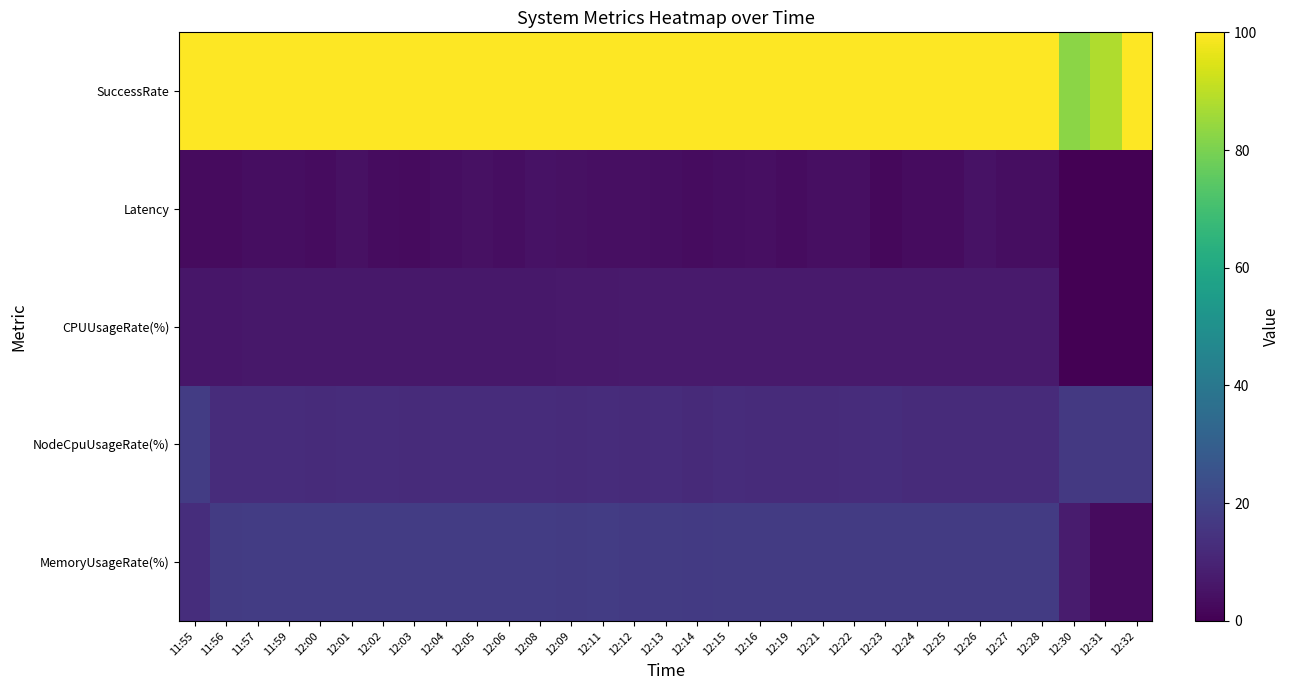

At which category is the sum across all series the highest?

12:08